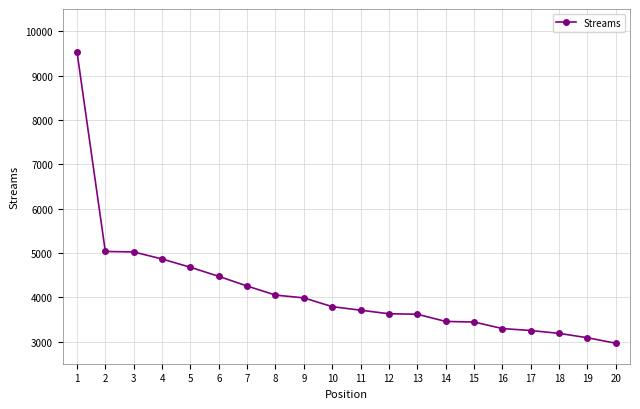

What is the smallest value displayed?

2962